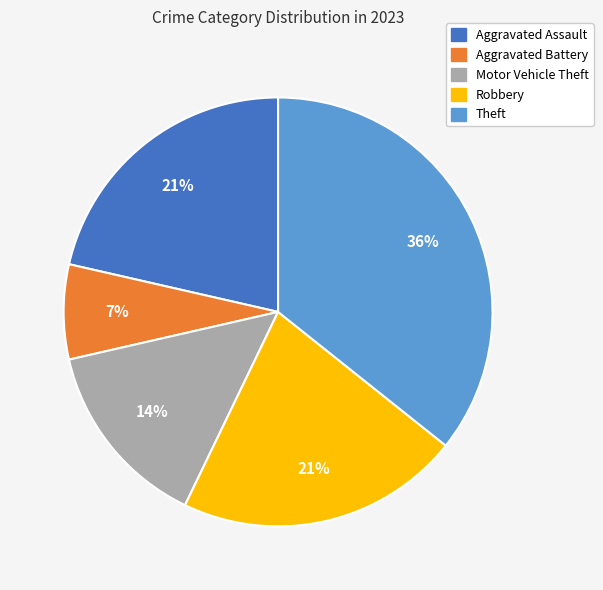

Is there any slice that represents more than half of the pie?

No